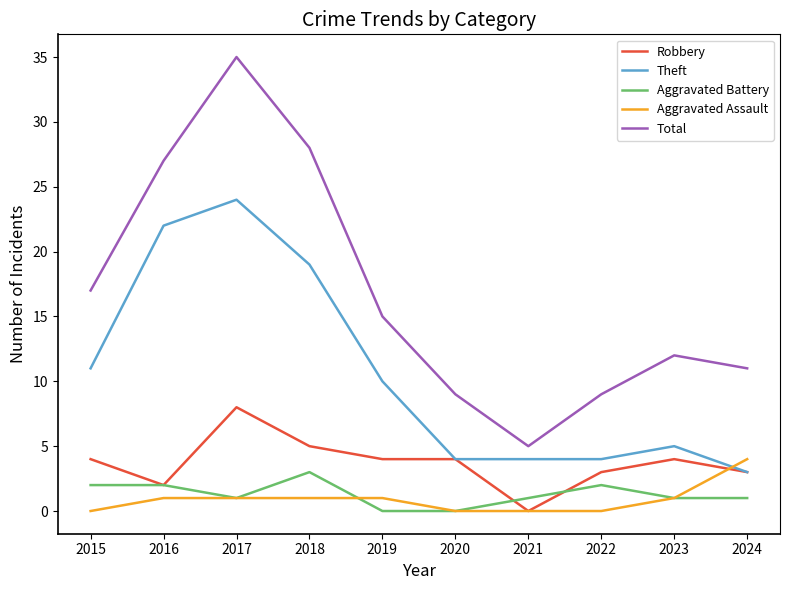

Reading right to left, extract all data points from this chart.

Robbery: 3	4	3	0	4	4	5	8	2	4
Theft: 3	5	4	4	4	10	19	24	22	11
Aggravated Battery: 1	1	2	1	0	0	3	1	2	2
Aggravated Assault: 4	1	0	0	0	1	1	1	1	0
Total: 11	12	9	5	9	15	28	35	27	17